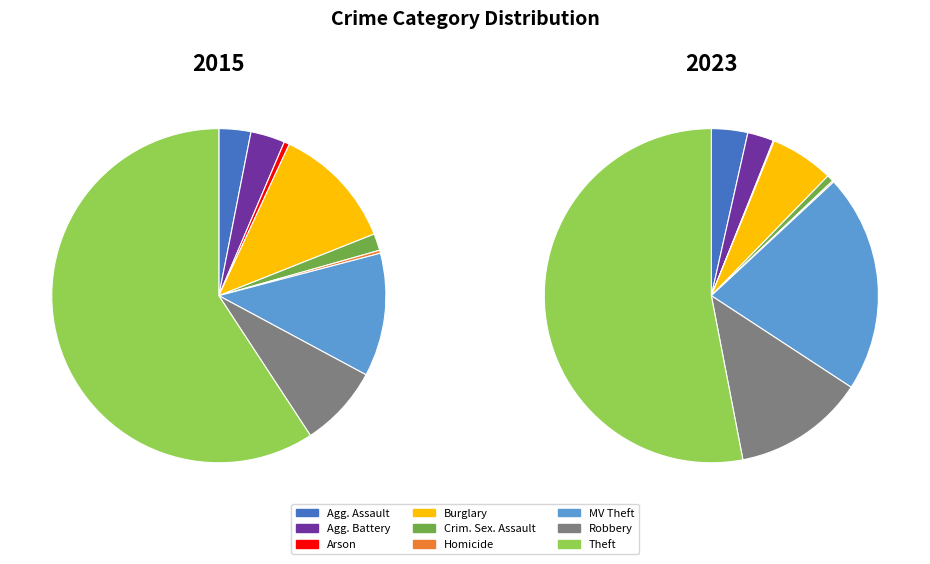

What percentage is the Aggravated Assault slice, to the nearest percent?

4%